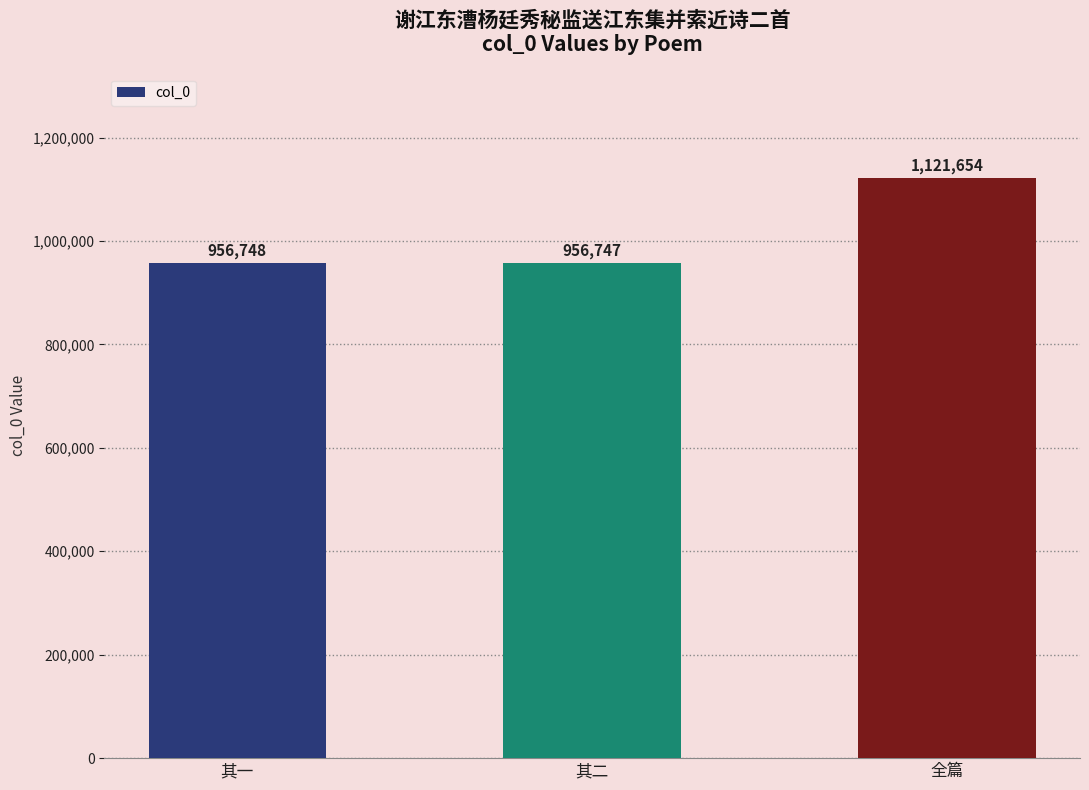

Approximately how many times larger is the value at 全篇 compared to 其一?

1.2